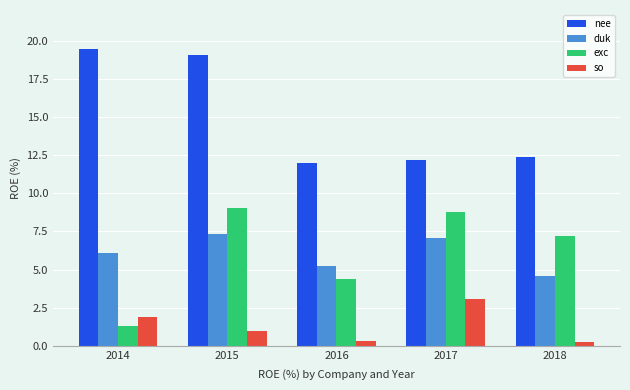

What is the difference between the highest and lowest values at 2017?

9.1